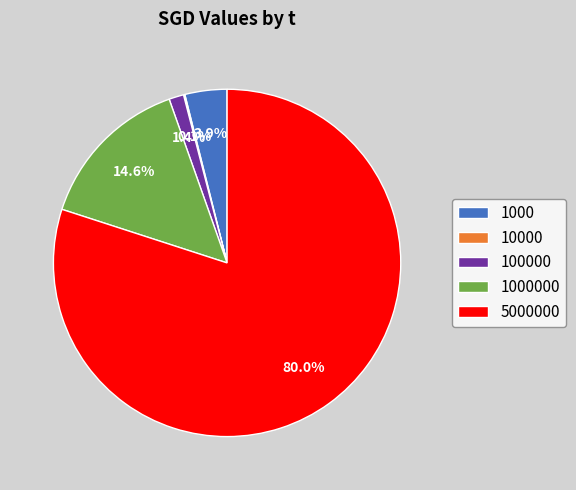

What is the largest slice in the pie chart?

5000000